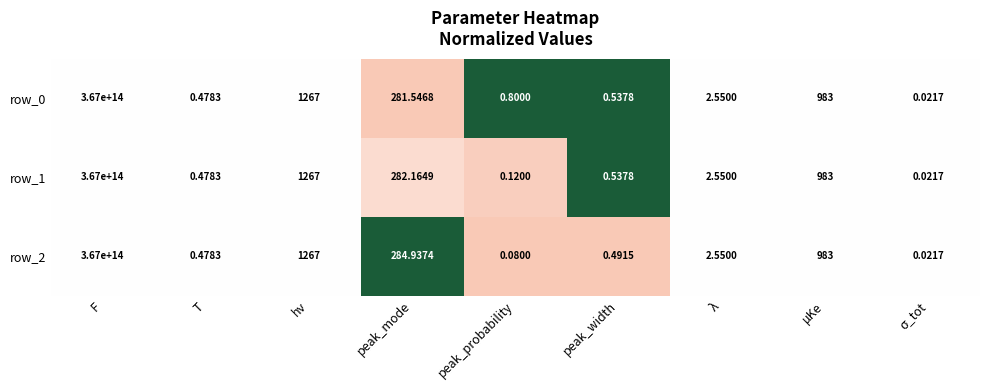

At which category is the sum across all series the highest?

F